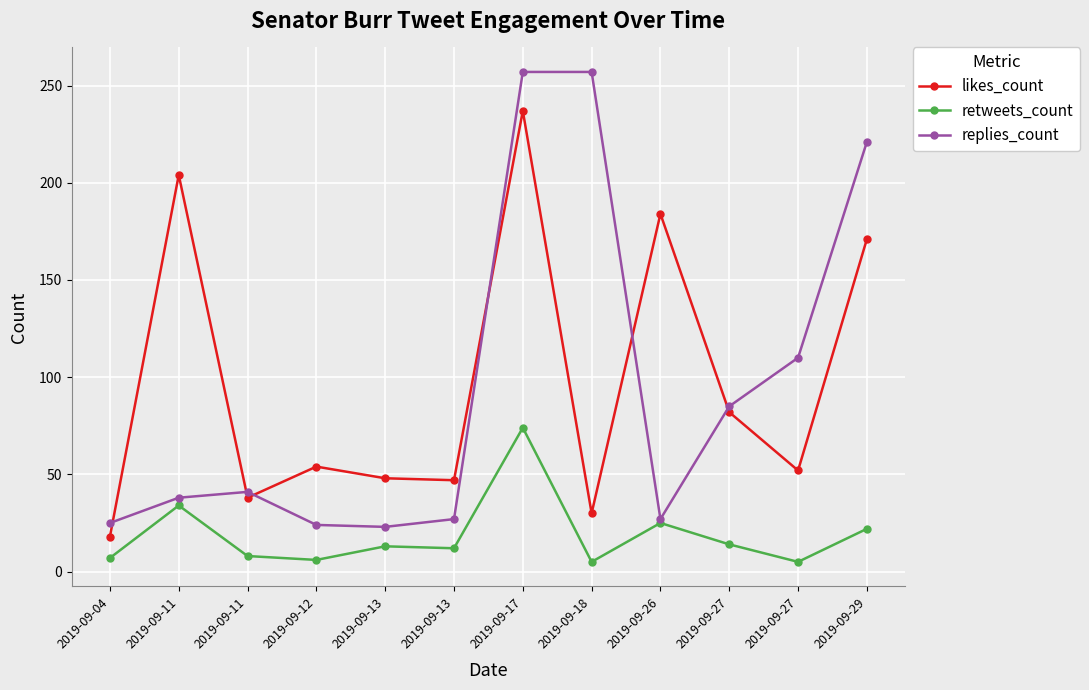

What is the value of the replies_count point at the 5th from the left?

23